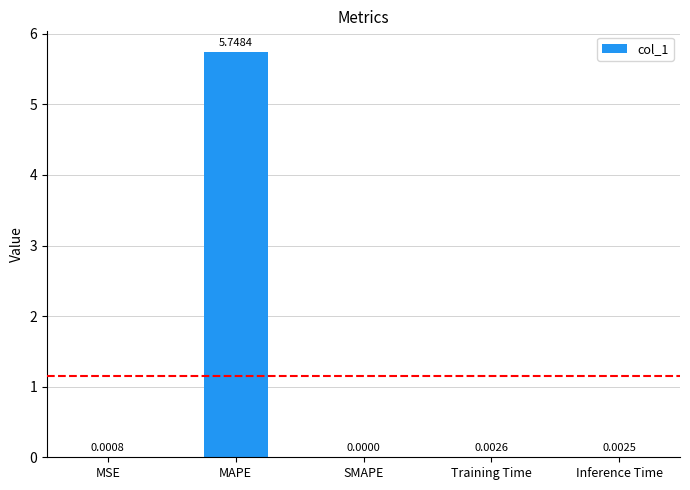

Which label corresponds to the largest value in the chart?

MAPE